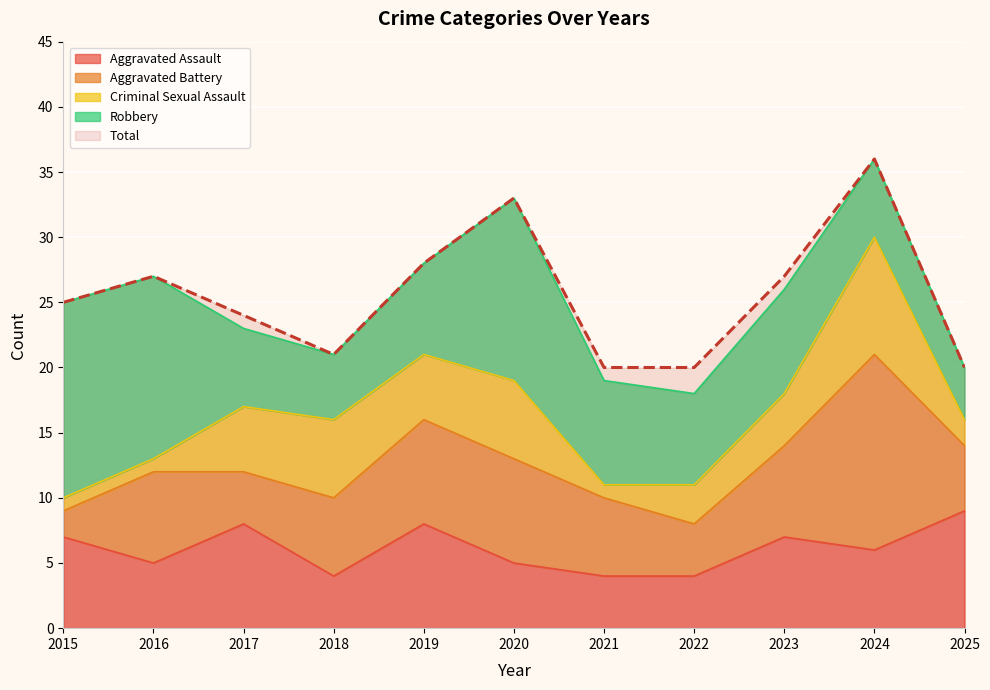

Rank the series at 2019 from highest to lowest value.

Total, Aggravated Assault, Aggravated Battery, Robbery, Criminal Sexual Assault